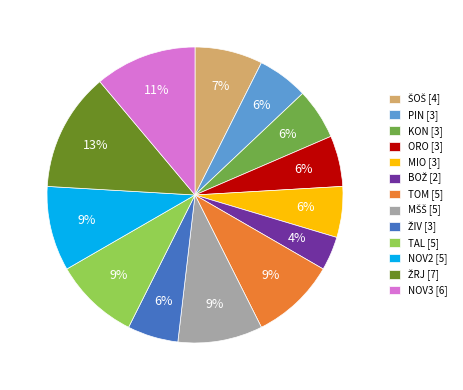

True or false: TOM [5] accounts for 9% of the total.

True